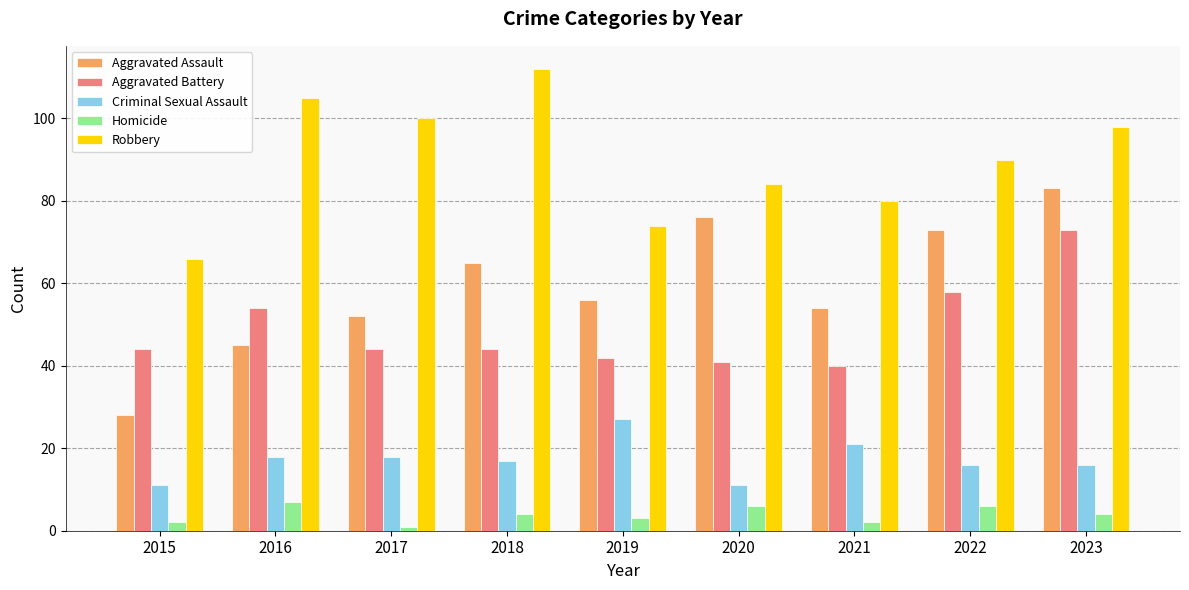

What is the minimum value for Criminal Sexual Assault?

11